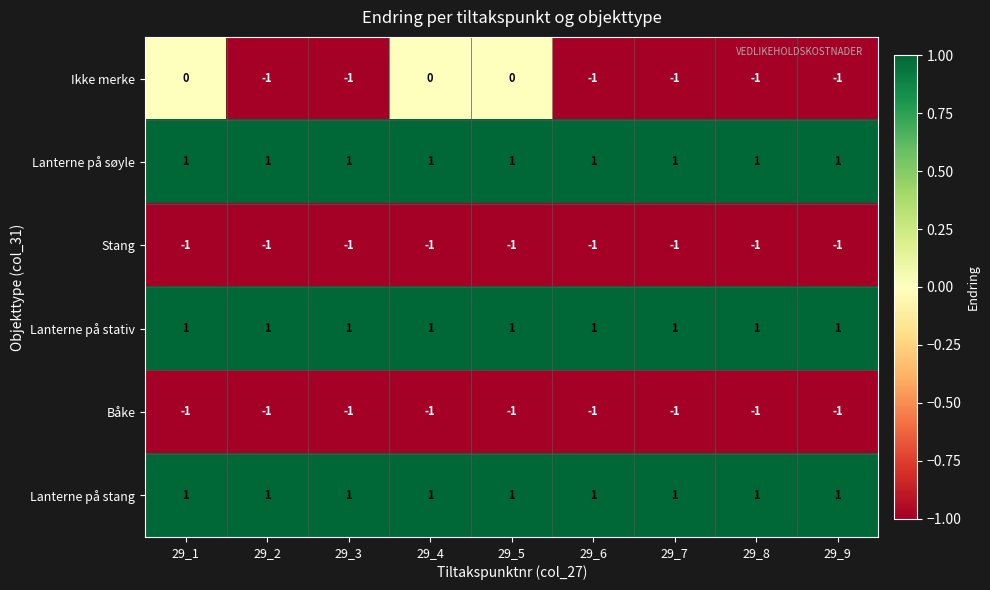

What is the maximum value shown in the chart?

1